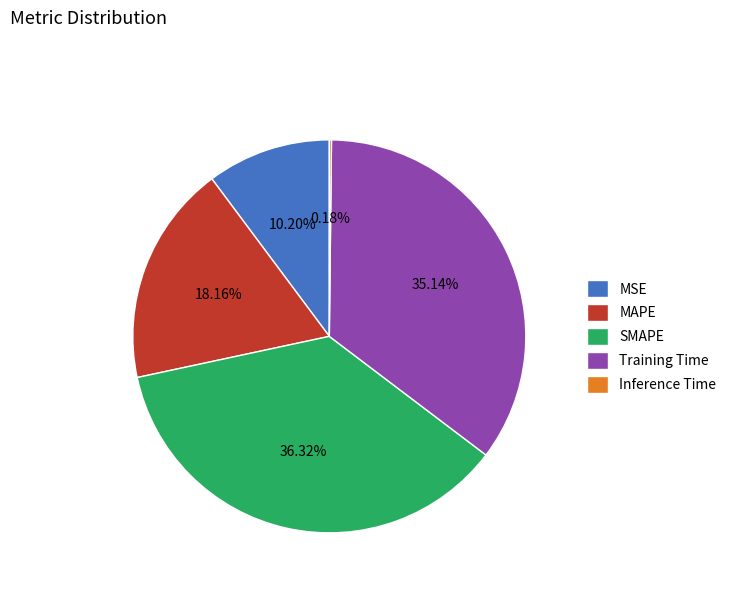

Which has a higher value, Training Time or SMAPE?

SMAPE